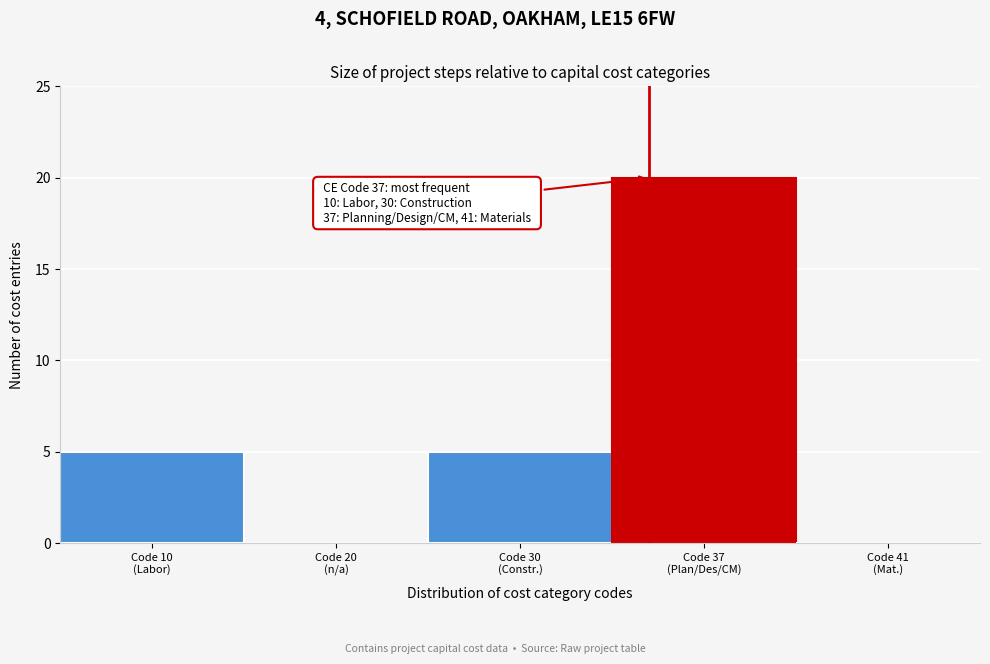

What is the greatest value displayed?

20